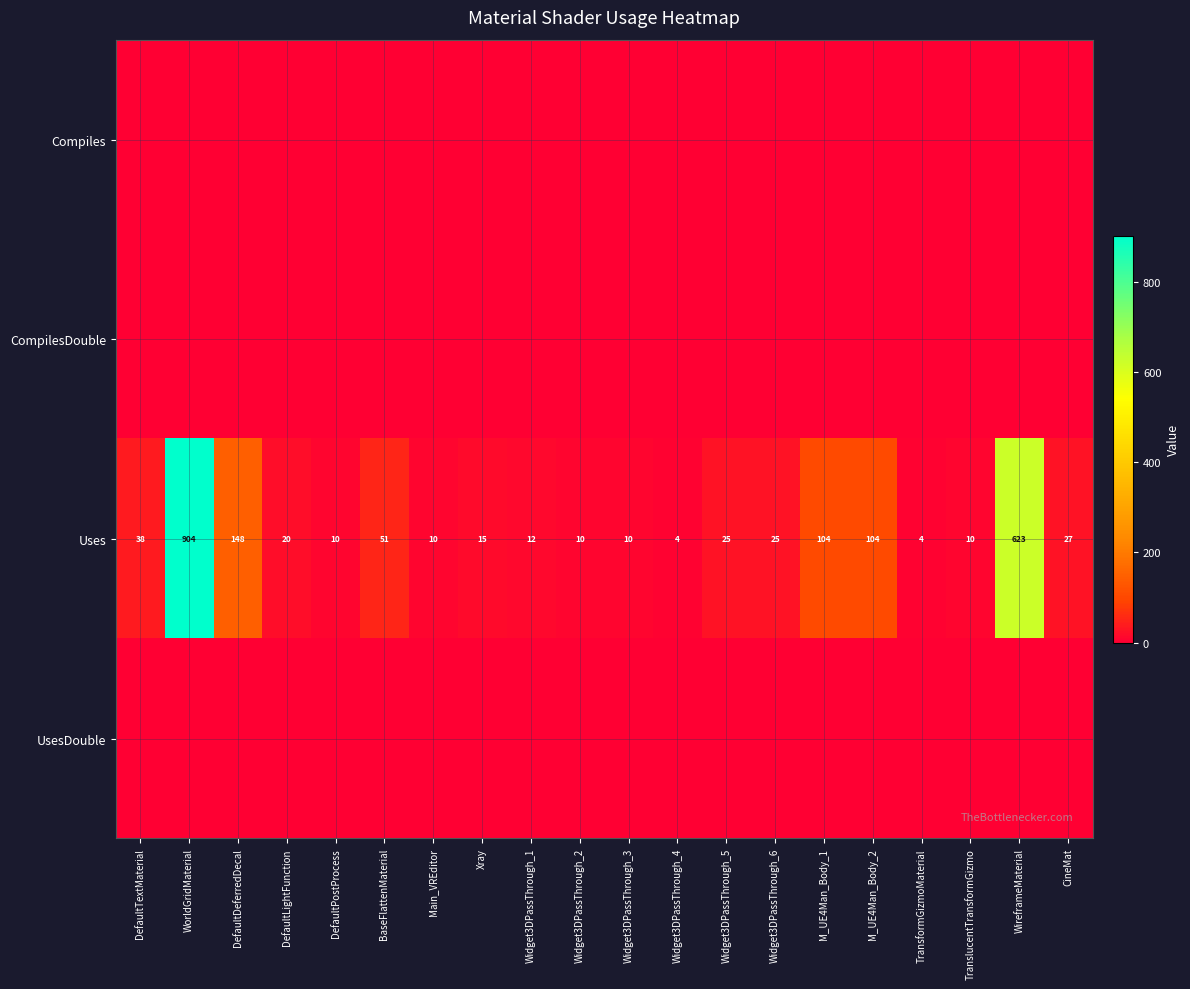

At which category does the chart reach its minimum across all series?

DefaultTextMaterial